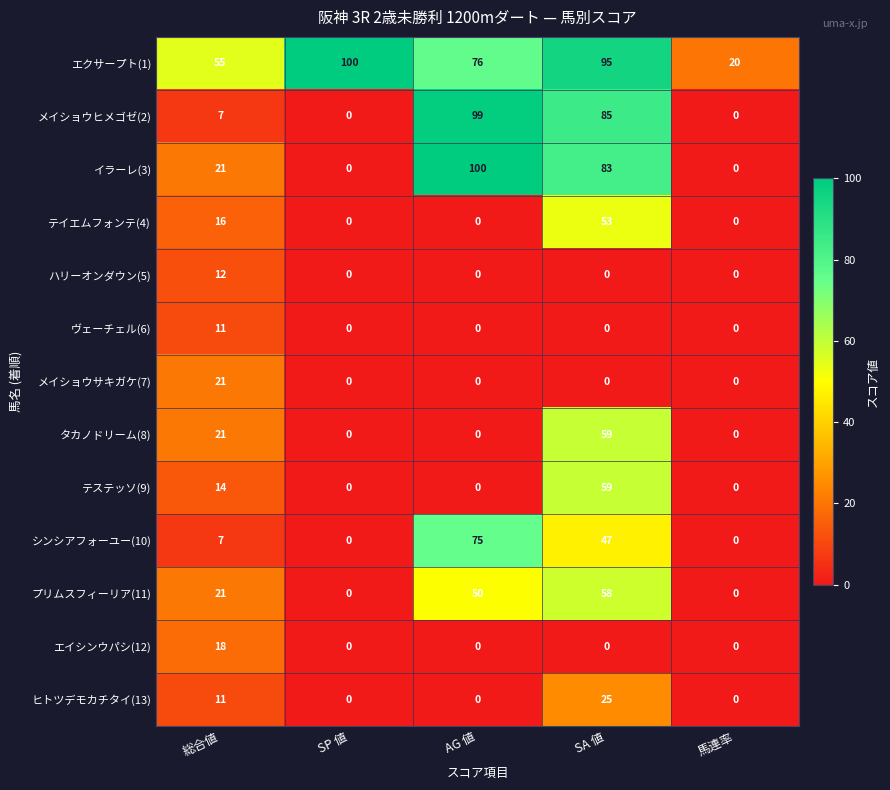

What is the highest value of the プリムスフィーリア(11) series?

58